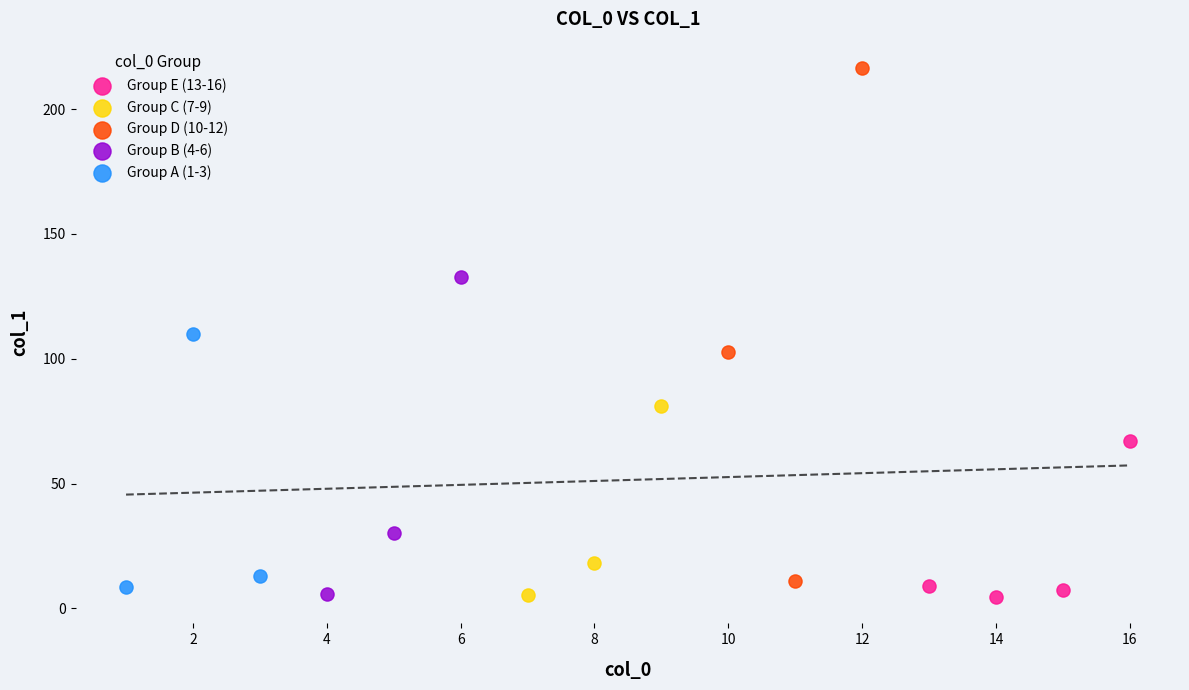

Which series contains the highest Y value?

Group D (10-12)